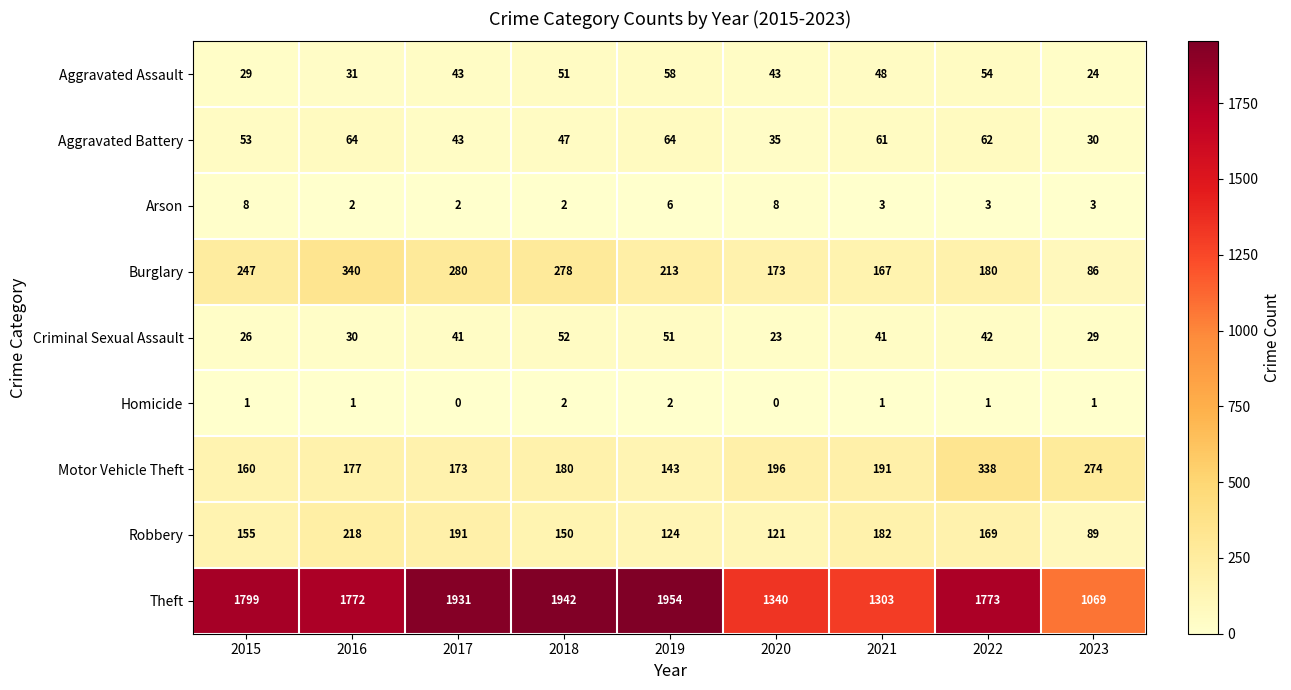

How many distinct data groups are displayed?

9